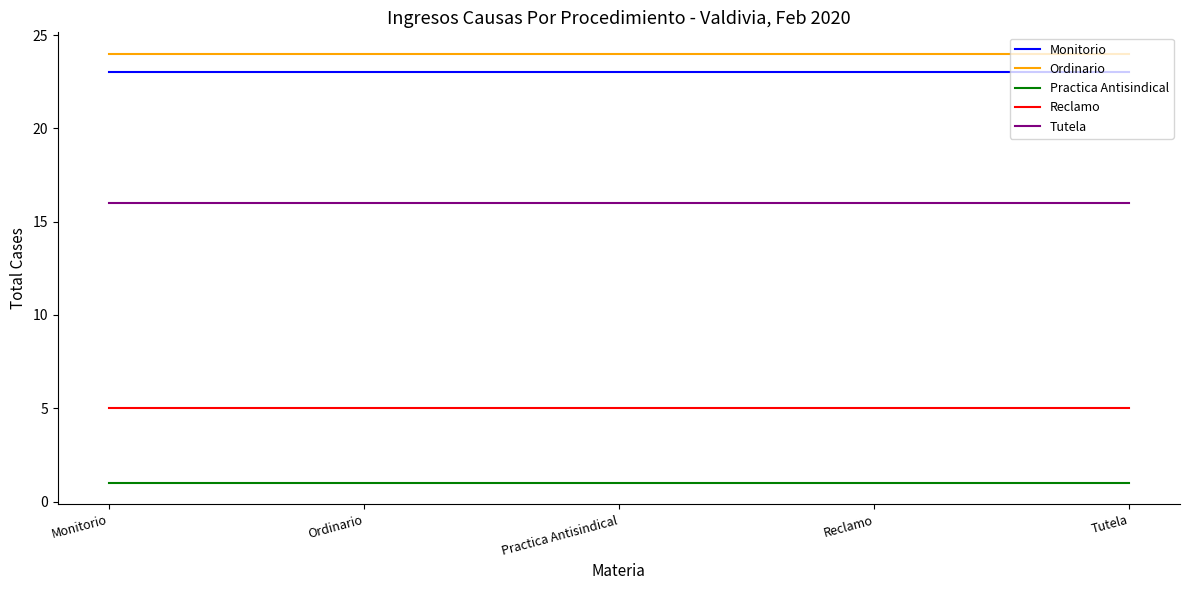

Reading left to right, transcribe all the data shown in this chart.

Monitorio: 23	23	23	23	23
Ordinario: 24	24	24	24	24
Practica Antisindical: 1	1	1	1	1
Reclamo: 5	5	5	5	5
Tutela: 16	16	16	16	16